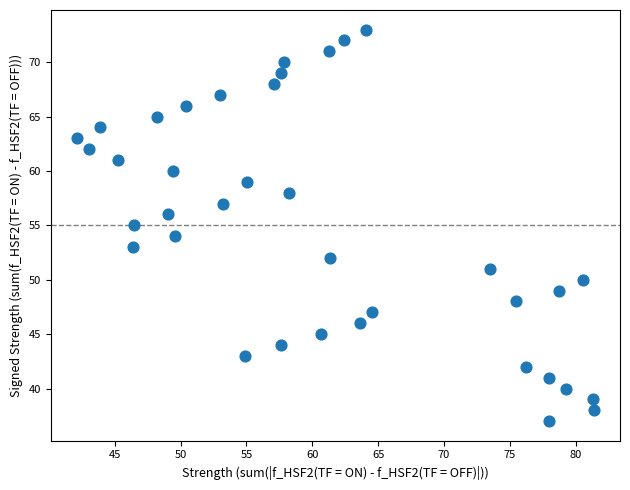

What is the range of Y values (max minus min)?

36